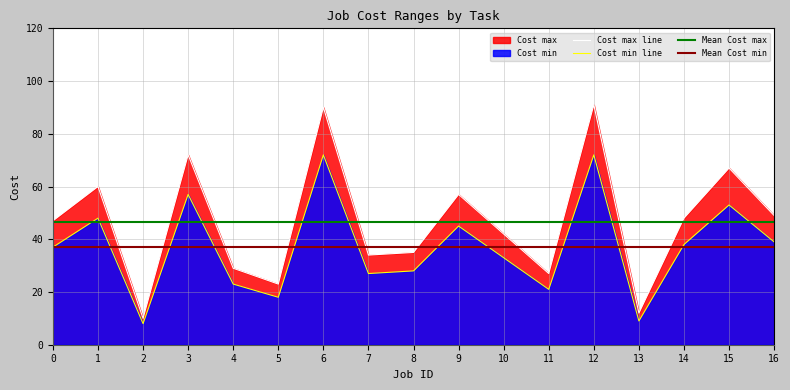

List the series in order of their overall mean, lowest first.

Cost min, Cost max